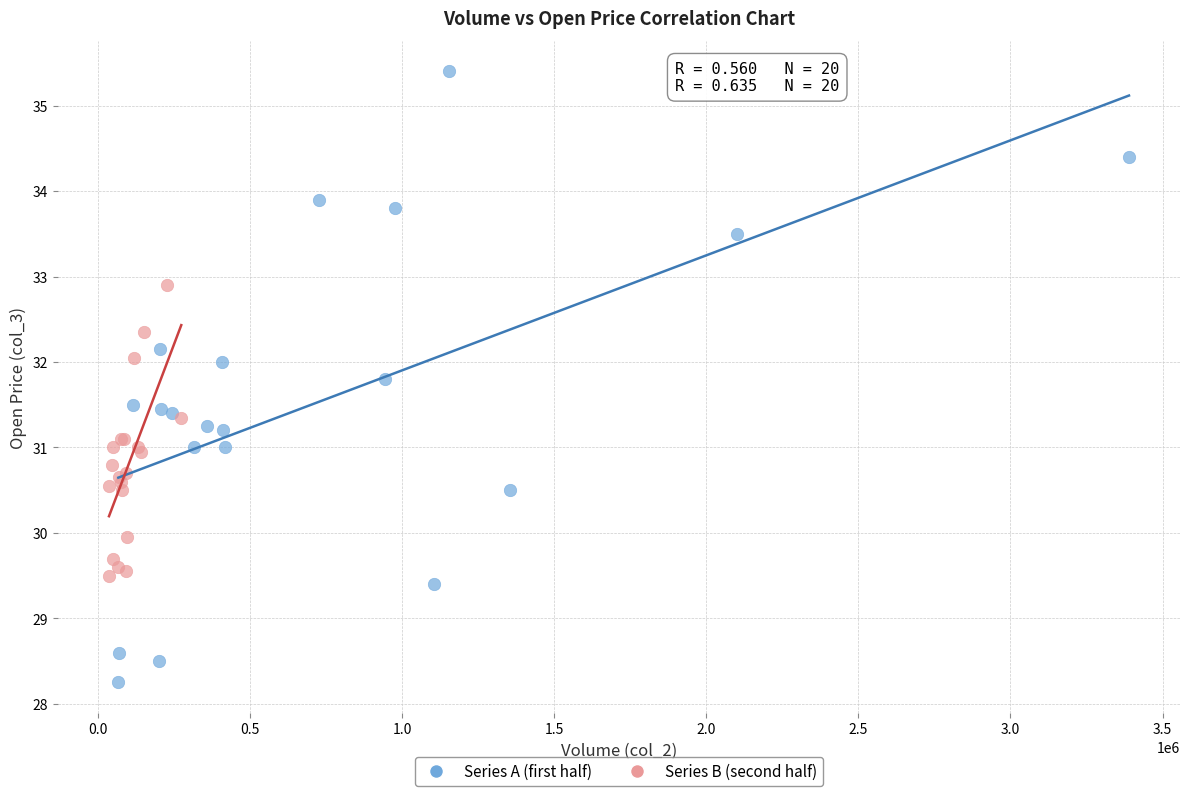

Which series reaches the minimum Y coordinate?

Series A (first half)